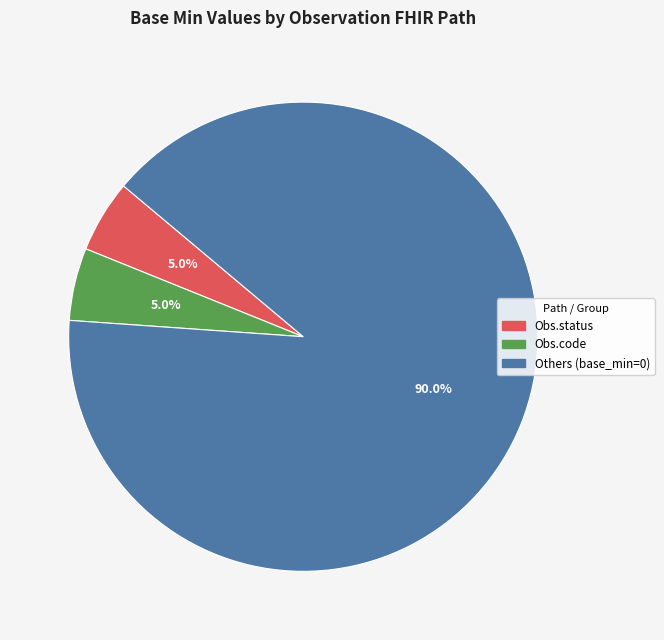

Is there any slice that represents more than half of the pie?

Yes